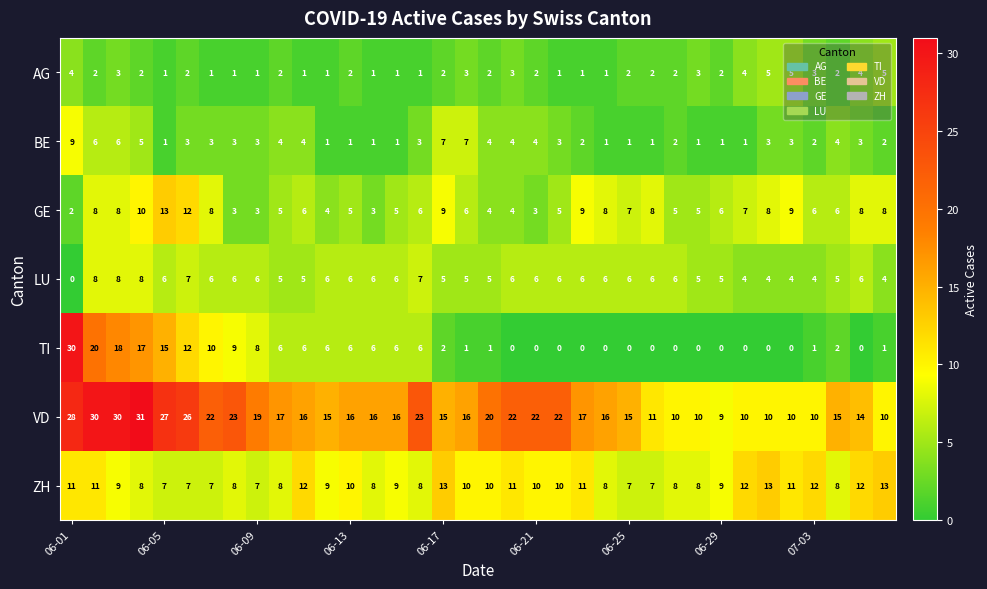

Which series has the widest spread of values?

TI